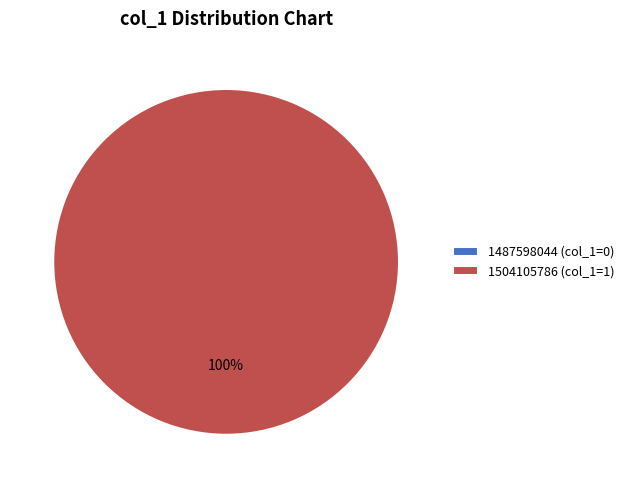

To the nearest percent, what is the average slice percentage?

50%